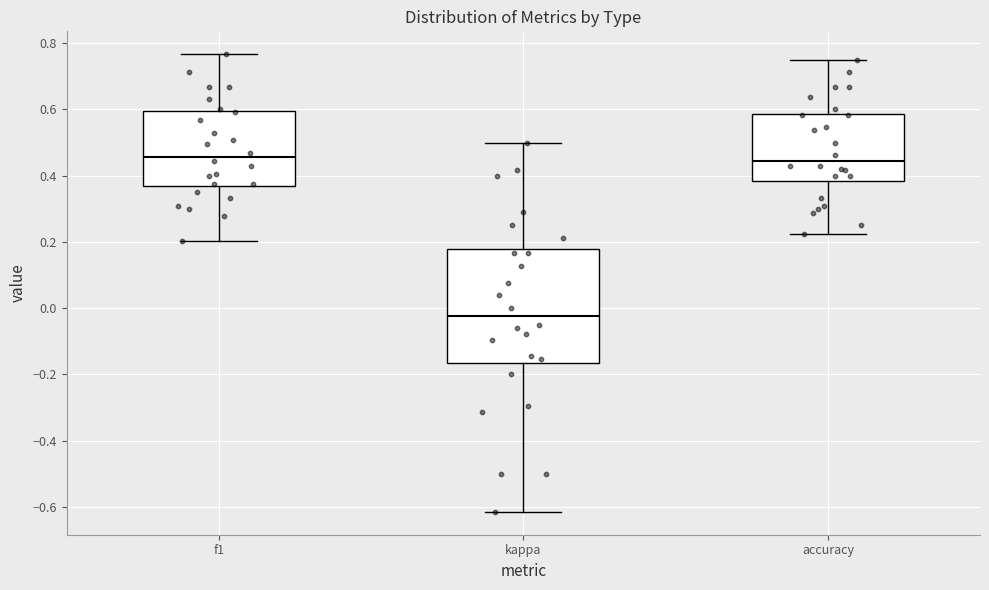

Reading left to right, transcribe this box plot: for each box, give where its median line is, the range the box spans, and where its two whiskers end, as read against the y-axis. The values are not printed on the chart, so give them approximately, as read against the axis.

f1: median 0.46, box 0.36 to 0.60, whiskers 0.20 to 0.76
kappa: median -0.02, box -0.16 to 0.18, whiskers -0.62 to 0.50
accuracy: median 0.44, box 0.38 to 0.58, whiskers 0.22 to 0.76